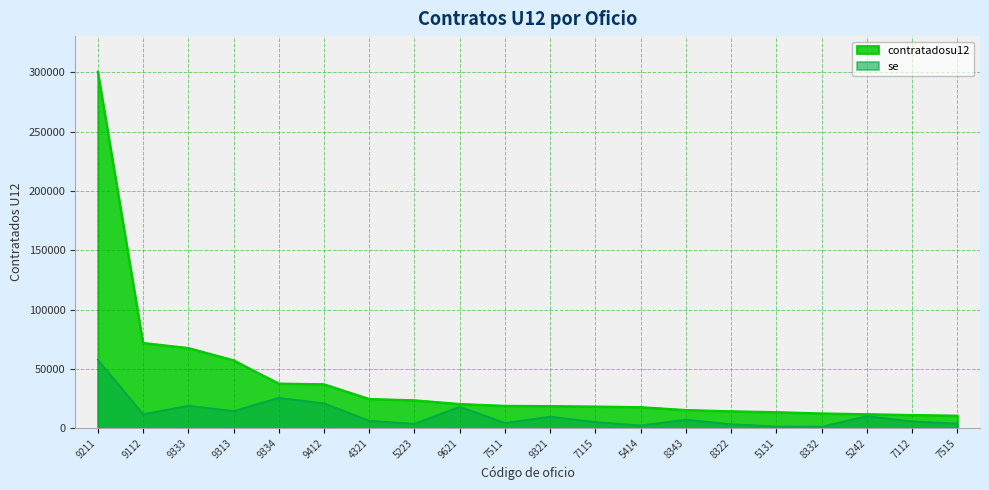

Rank the series by their maximum value, from lowest to highest.

se, contratadosu12